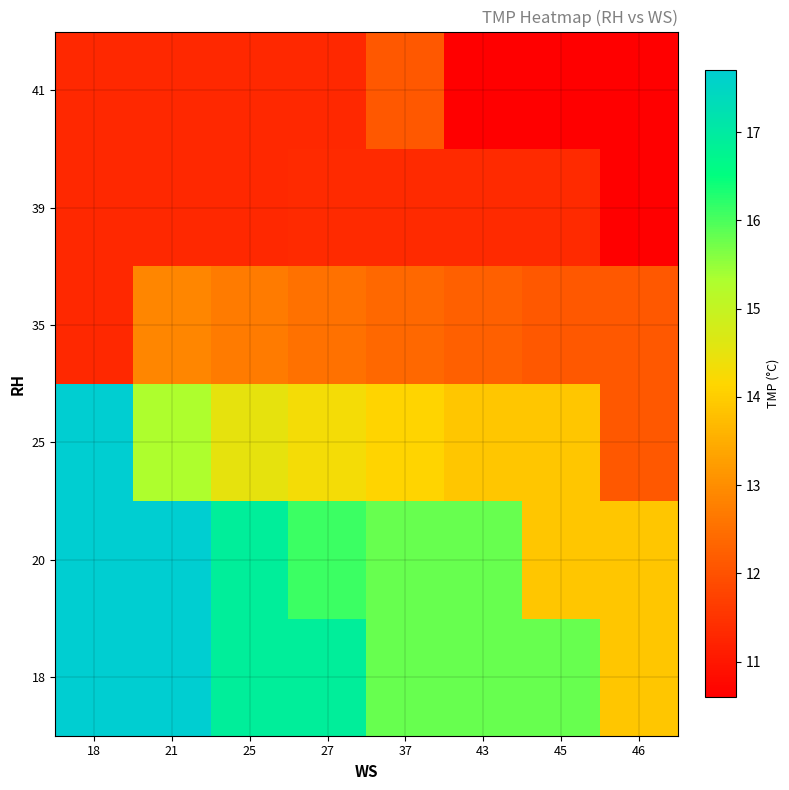

Count the number of categories in the chart.

8